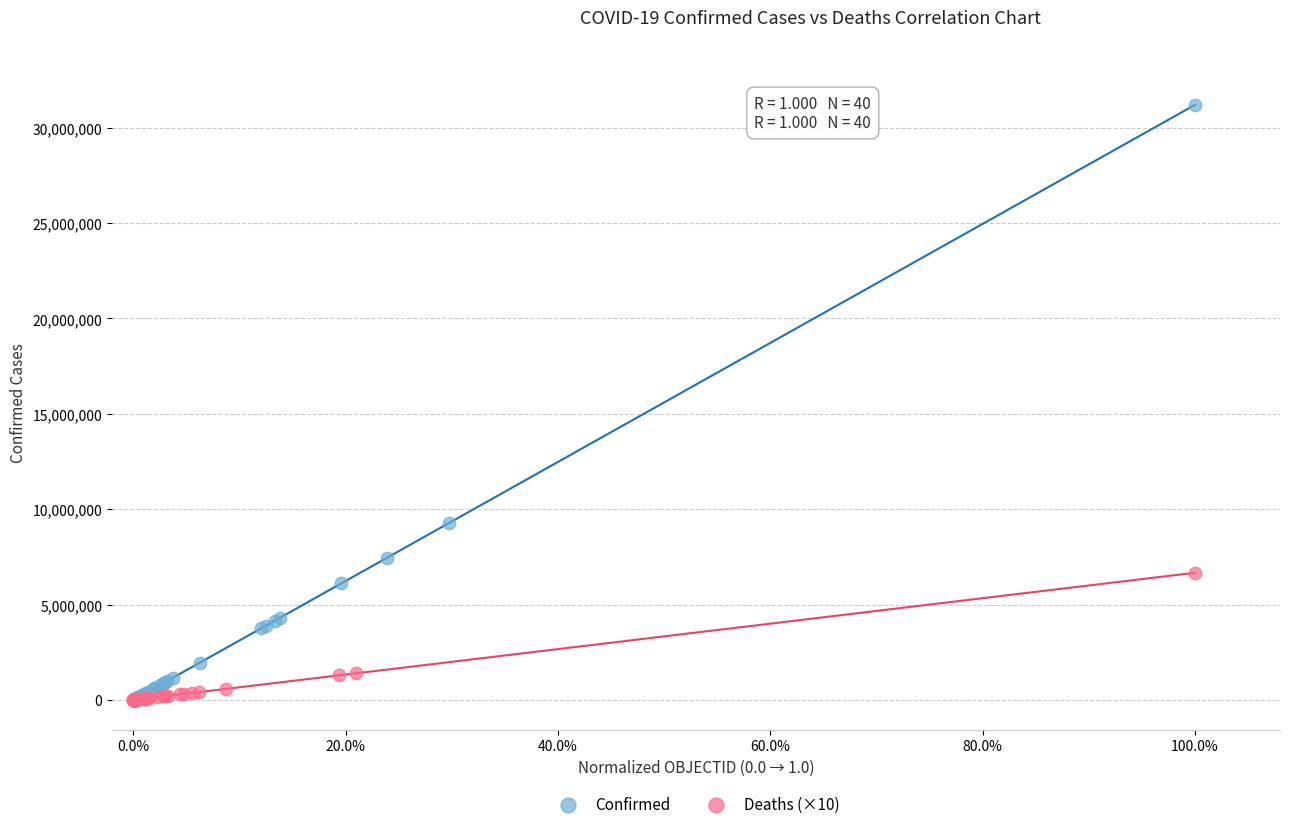

Which series contains the highest Y value?

Confirmed